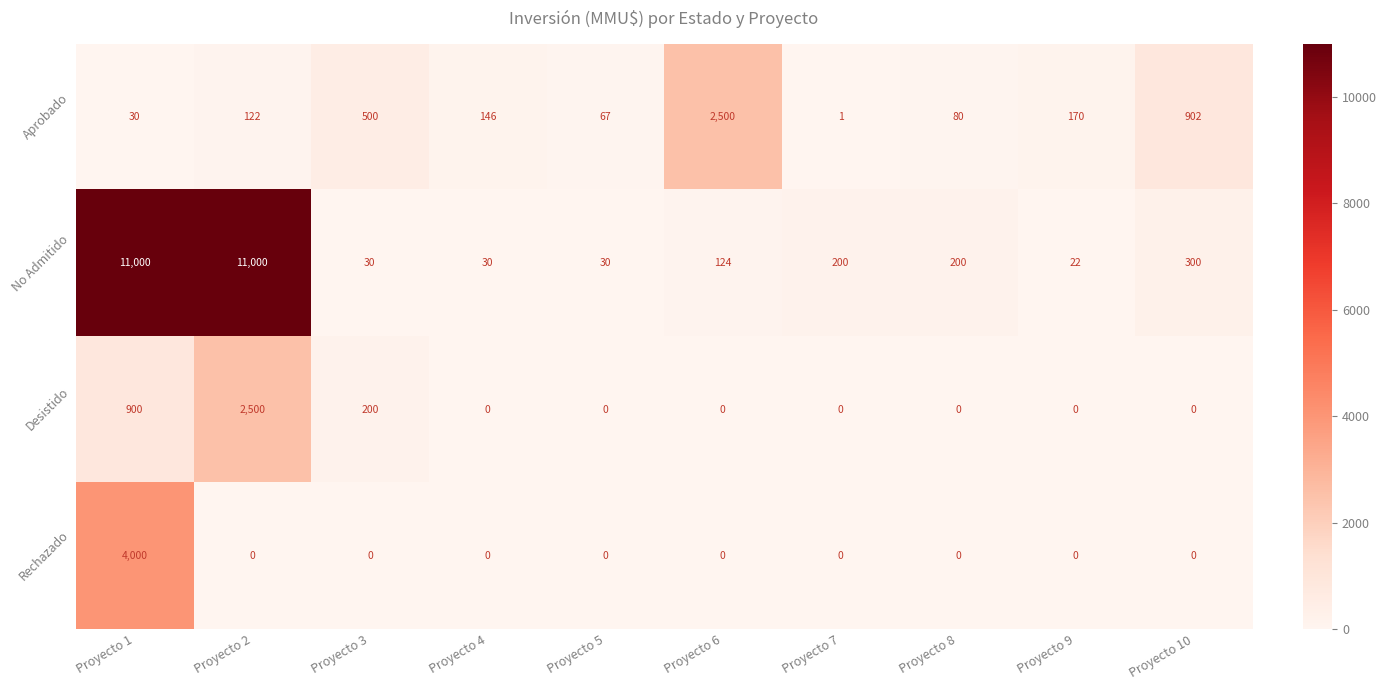

What is the maximum value shown in the chart?

11000